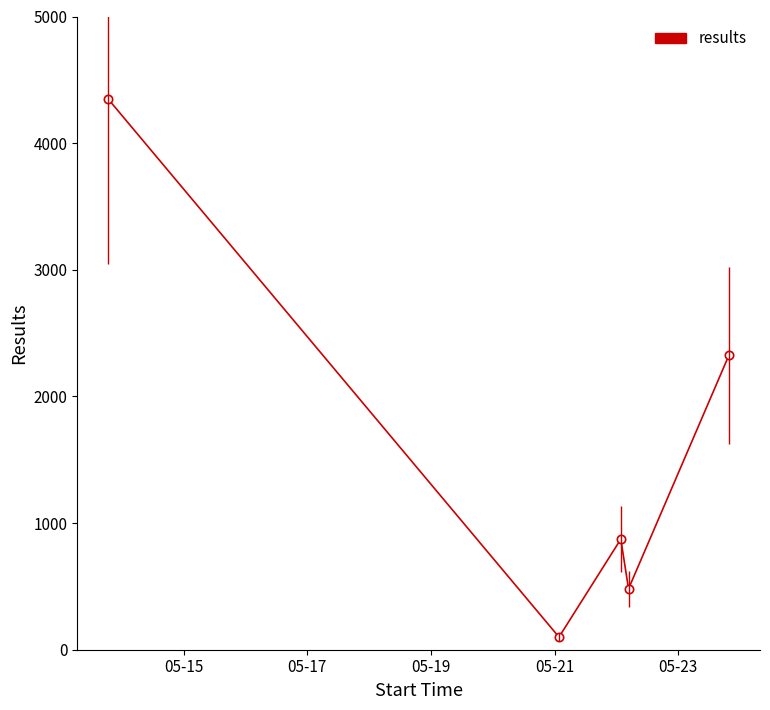

How many lines are shown in the chart?

1